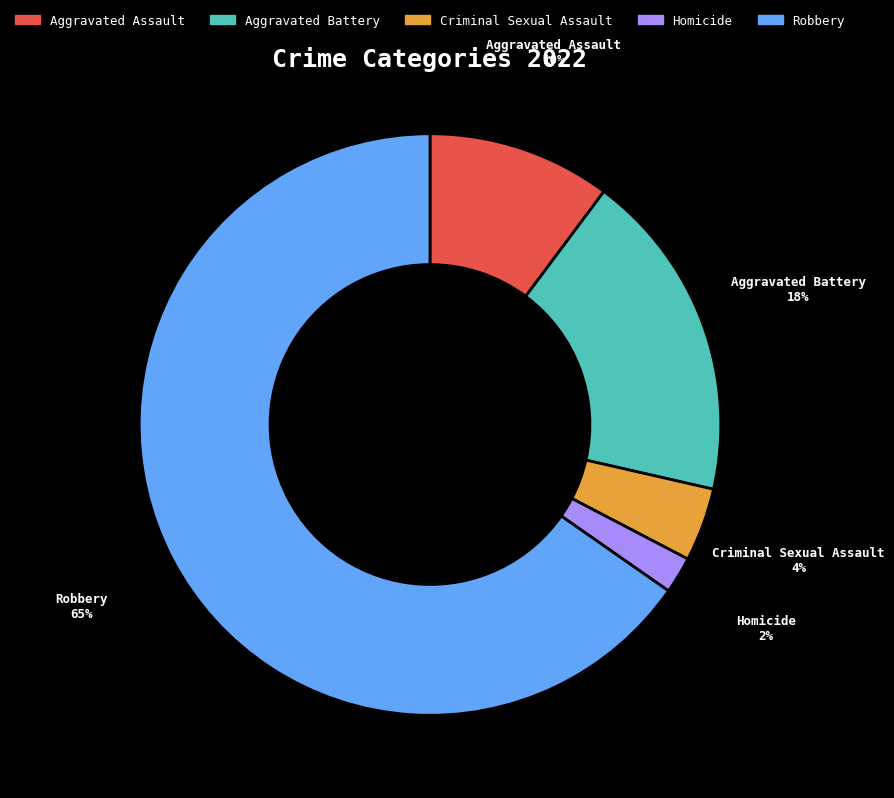

Is the sum of Aggravated Battery and Criminal Sexual Assault greater than half?

No